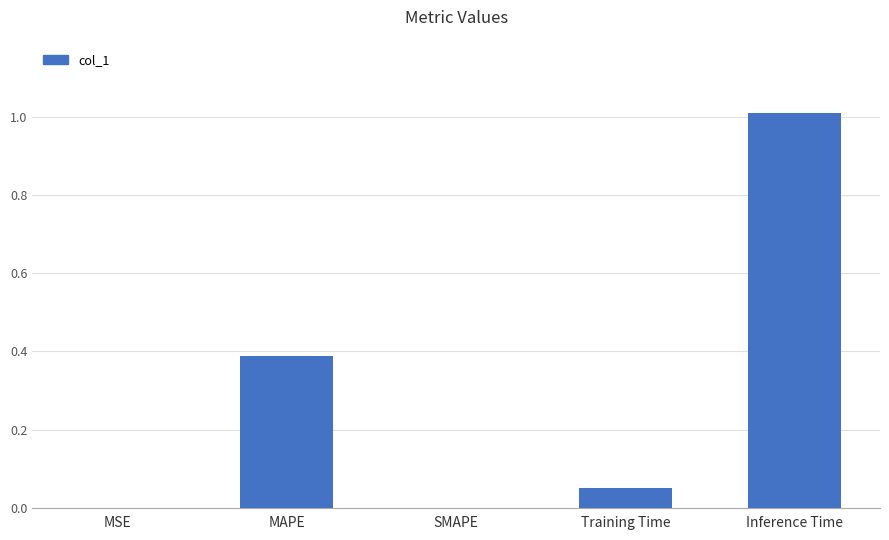

Are the bars horizontal?

No